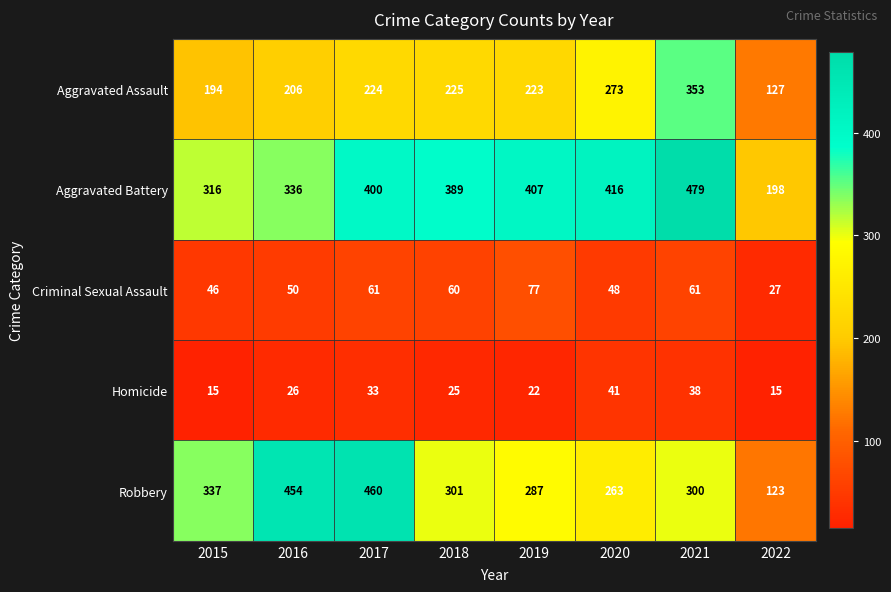

What is the minimum value for Aggravated Battery?

198